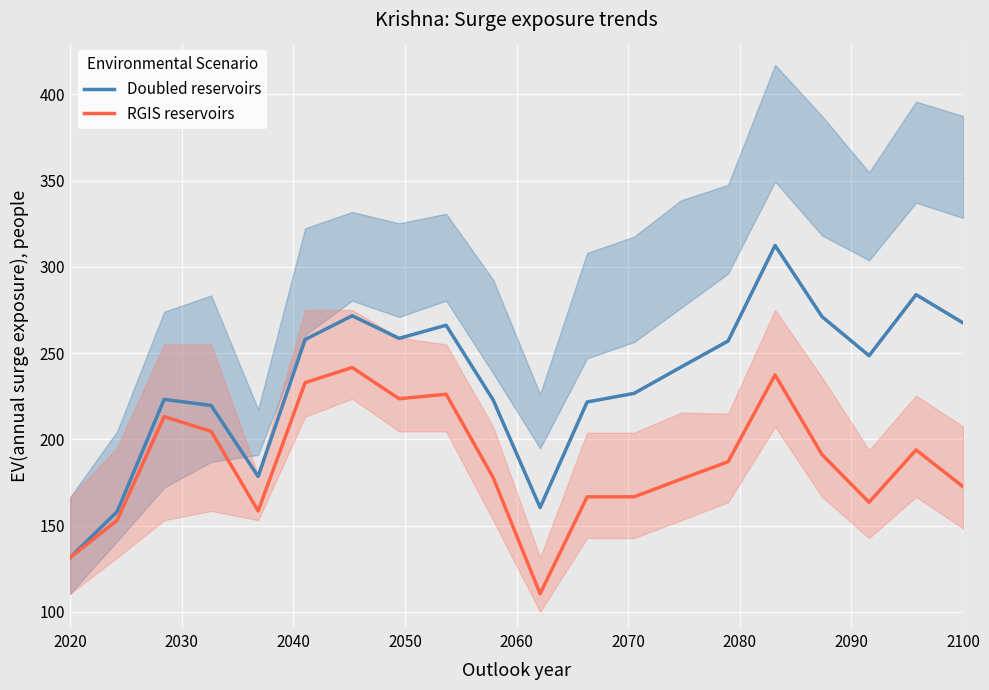

List the series in order of their overall mean, lowest first.

RGIS reservoirs, Doubled reservoirs